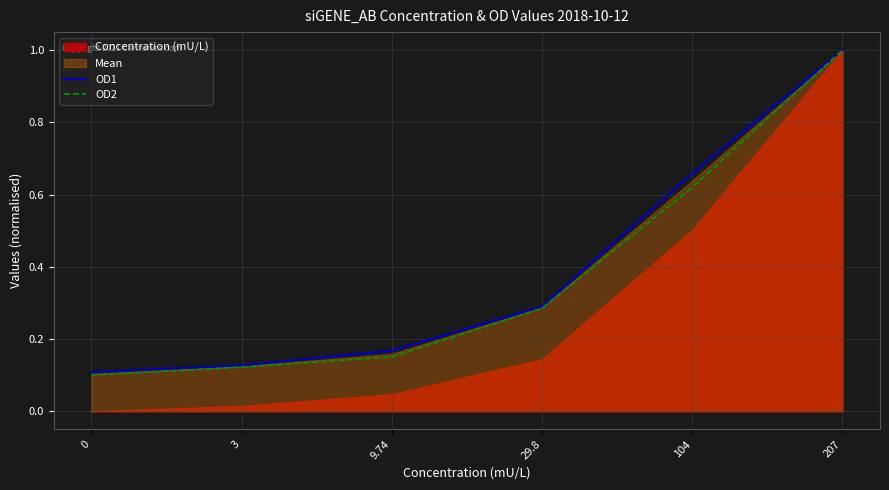

Between 29.8 and 104, which series saw the biggest shift?

OD1